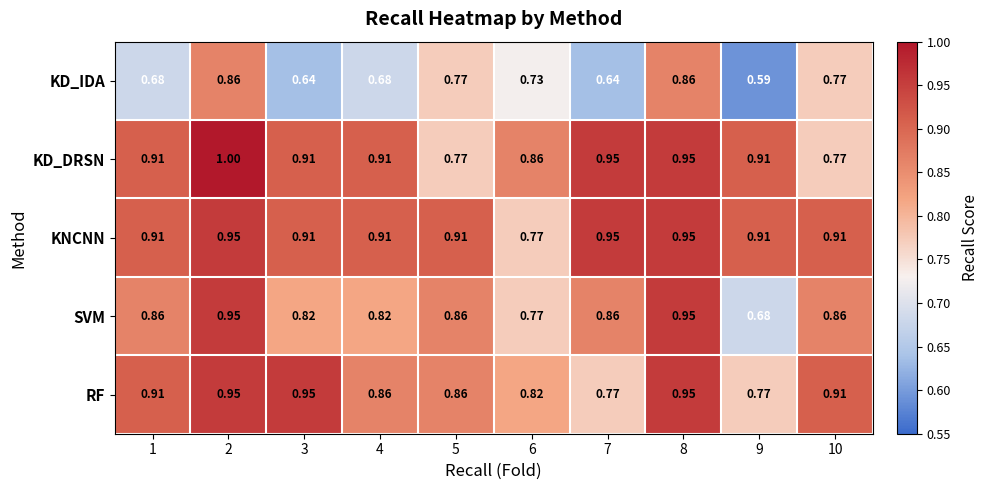

Which series has the largest total across all categories?

KNCNN